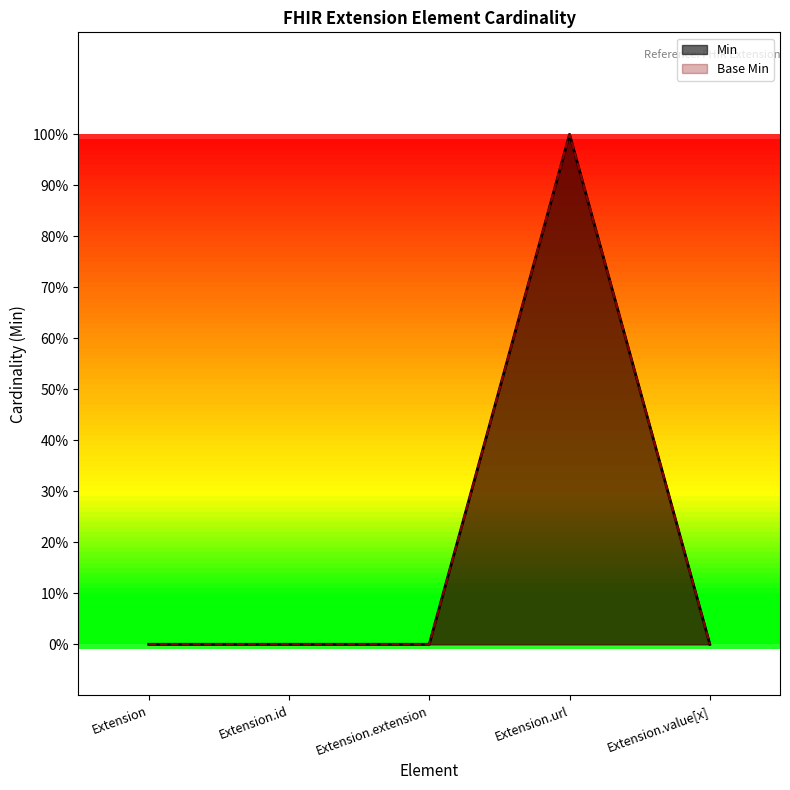

True or false: Min and Base Min cross at least once.

False